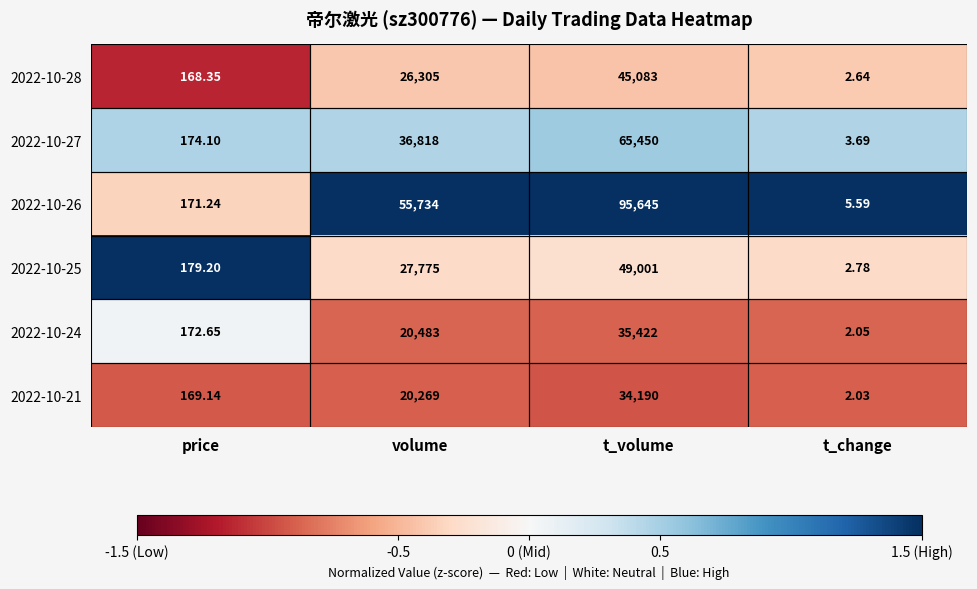

Is the value of 2022-10-28 at t_volume greater than the value of 2022-10-26 at price?

Yes